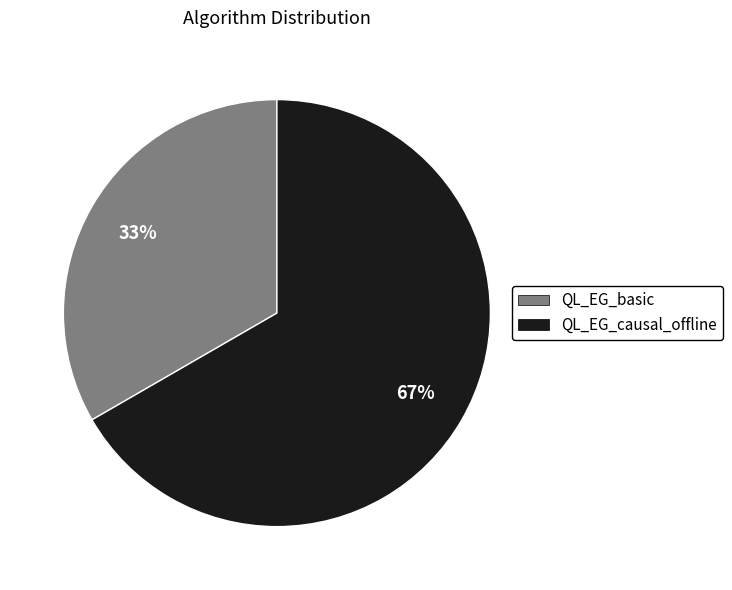

How many slices are in this pie chart?

2